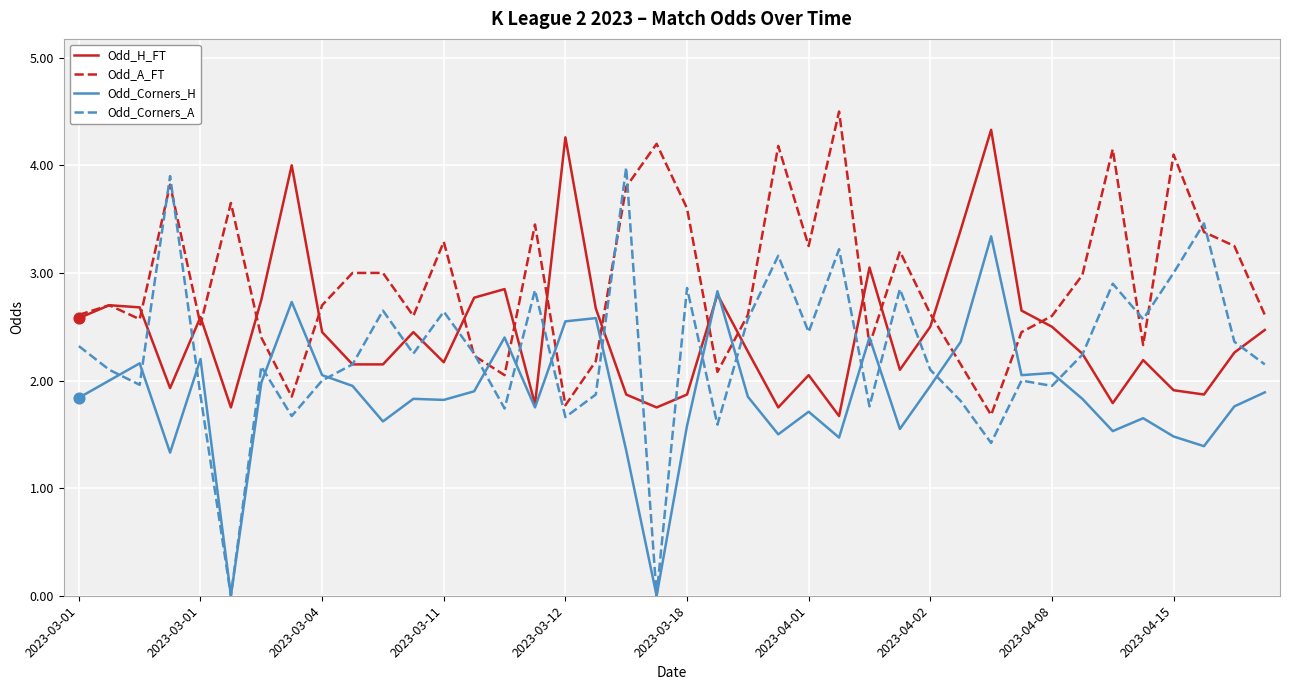

Which series has the widest spread of values?

Odd_Corners_A